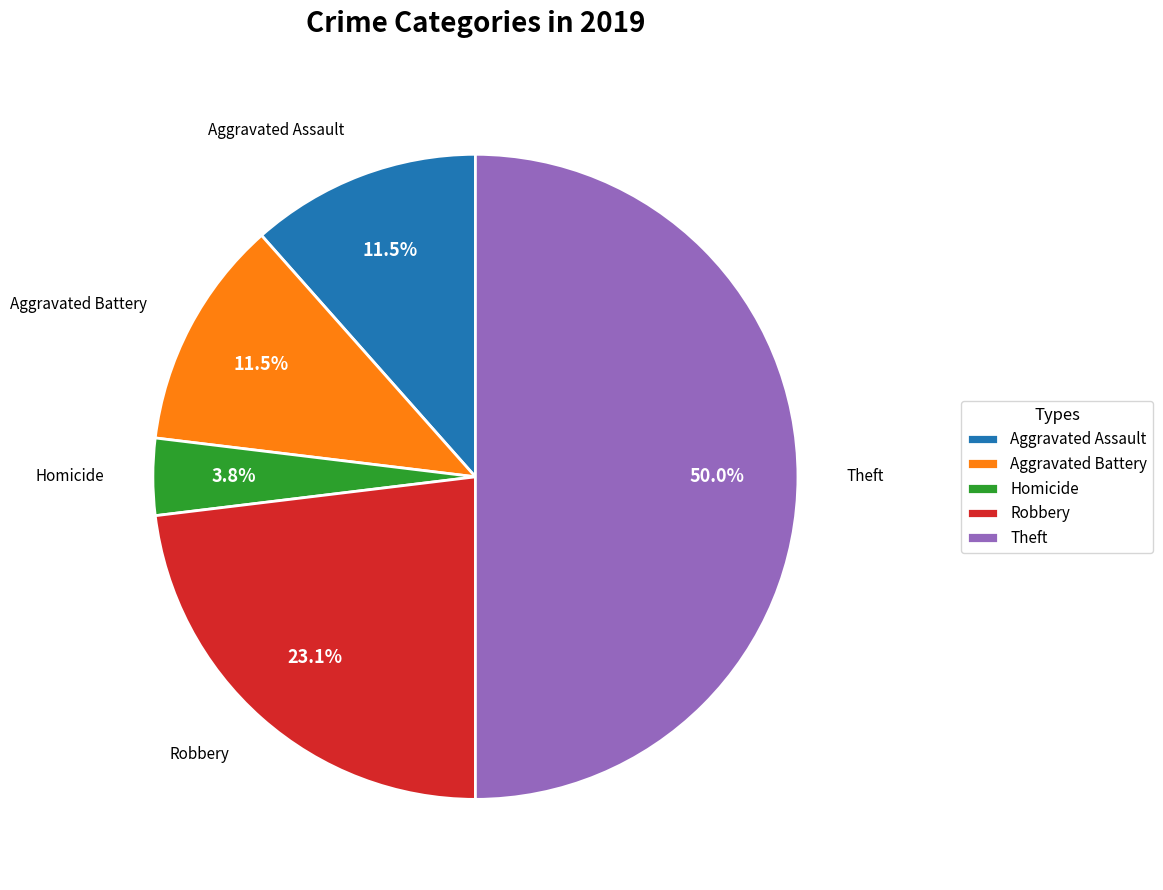

True or false: Homicide accounts for 9% of the total.

False